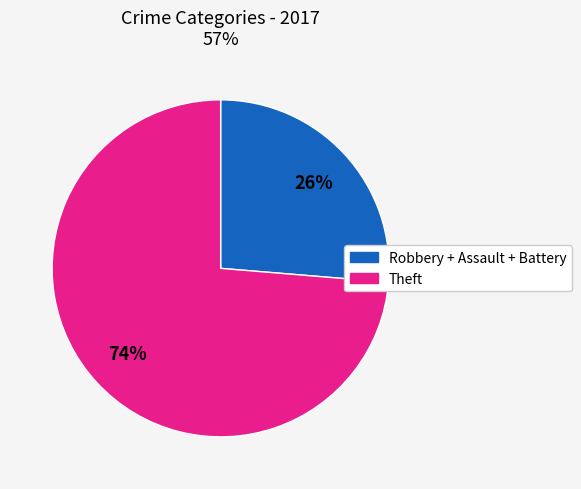

Which slice is the smallest?

Robbery + Assault + Battery